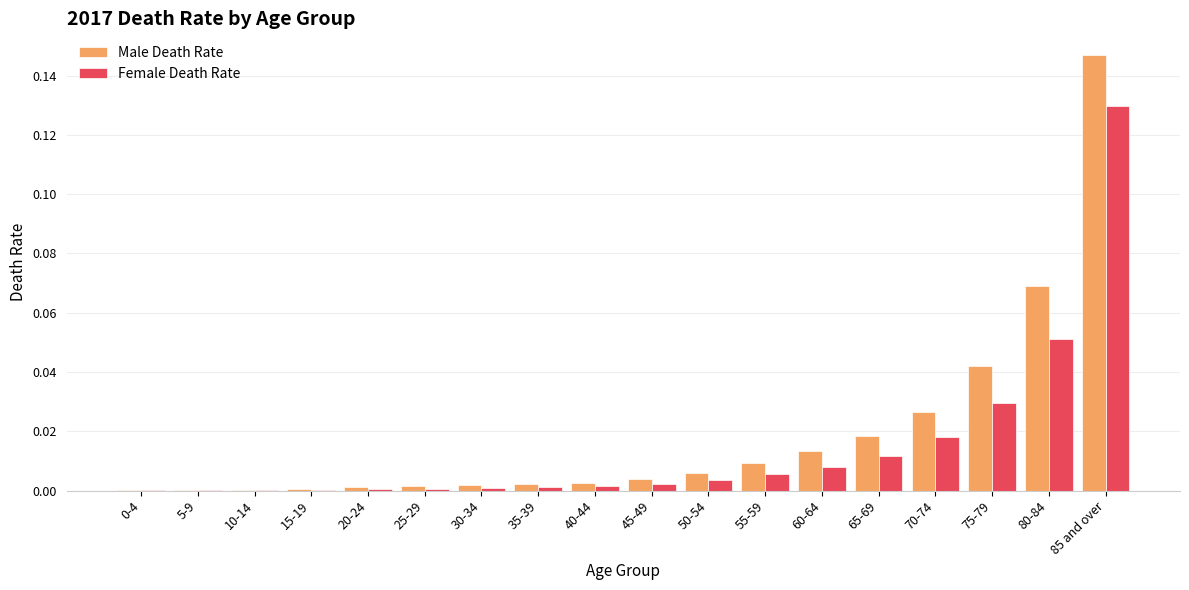

True or false: Female Death Rate has a value of 0.0 at 0-4.

True